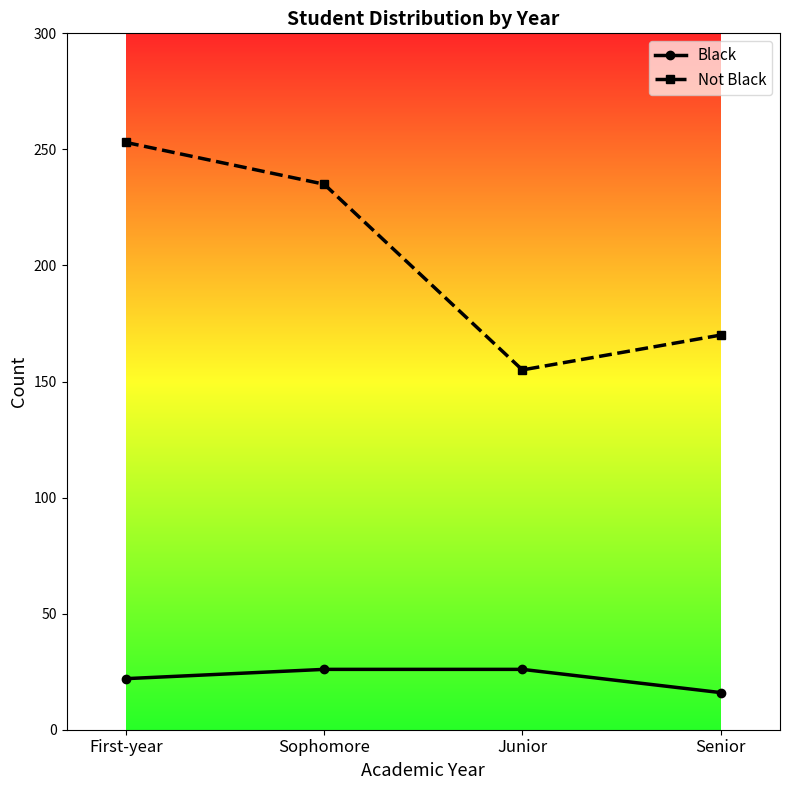

What is the difference between the Black values at First-year and Junior?

4